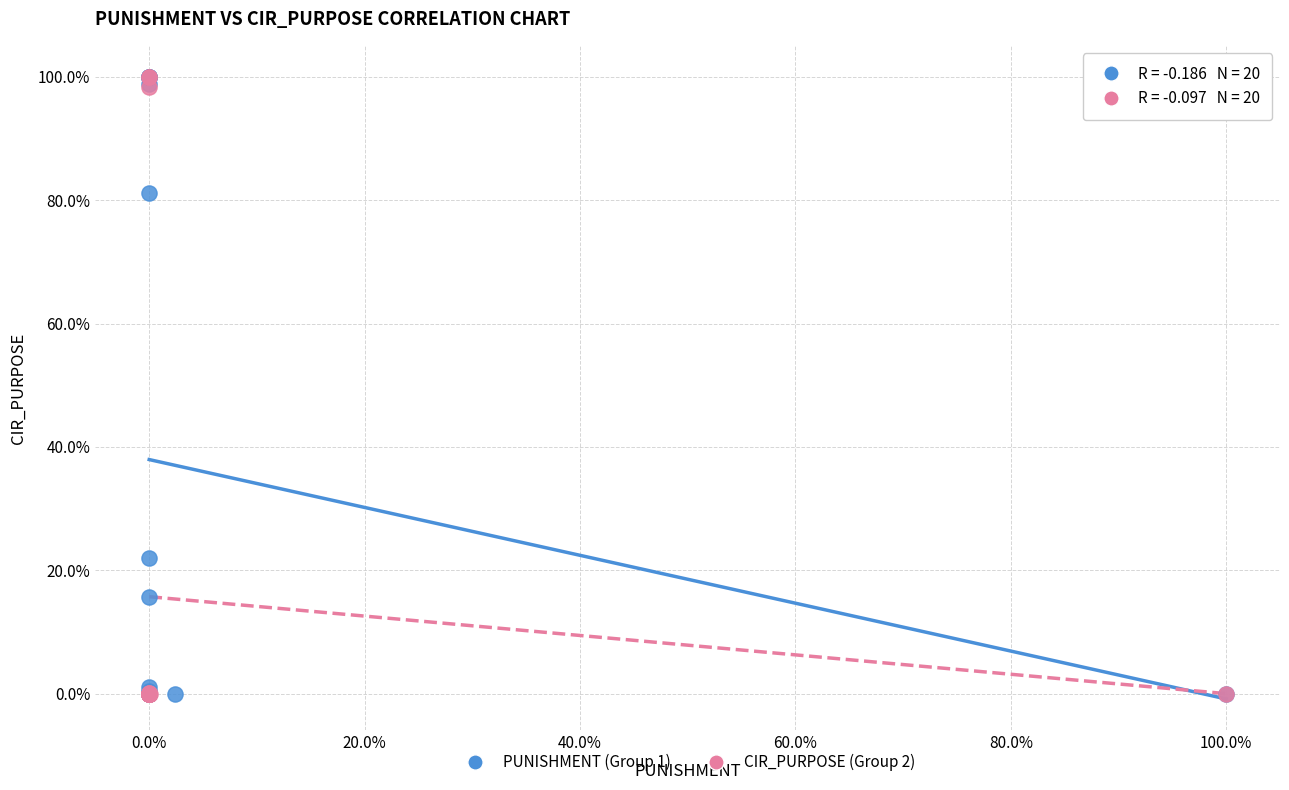

What are all the series names shown in the legend?

PUNISHMENT (Group 1), CIR_PURPOSE (Group 2)